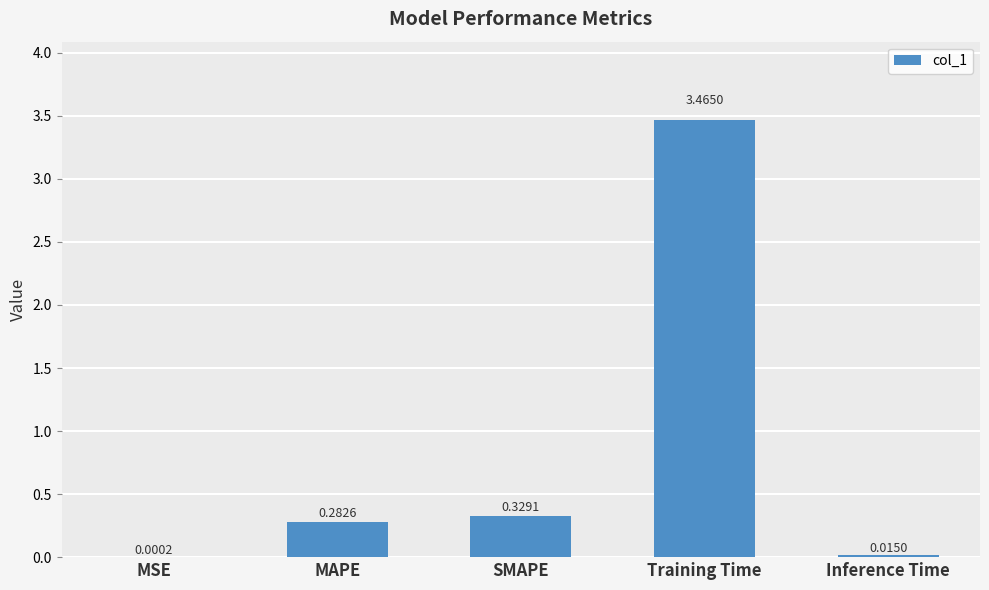

At which label is the value closest to 1?

SMAPE